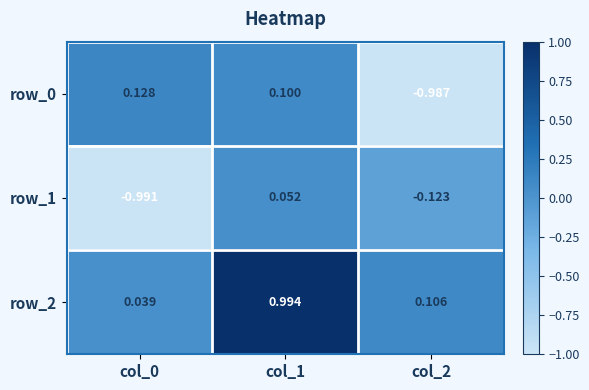

Is the value of row_0 at col_2 greater than the value of row_1 at col_2?

No